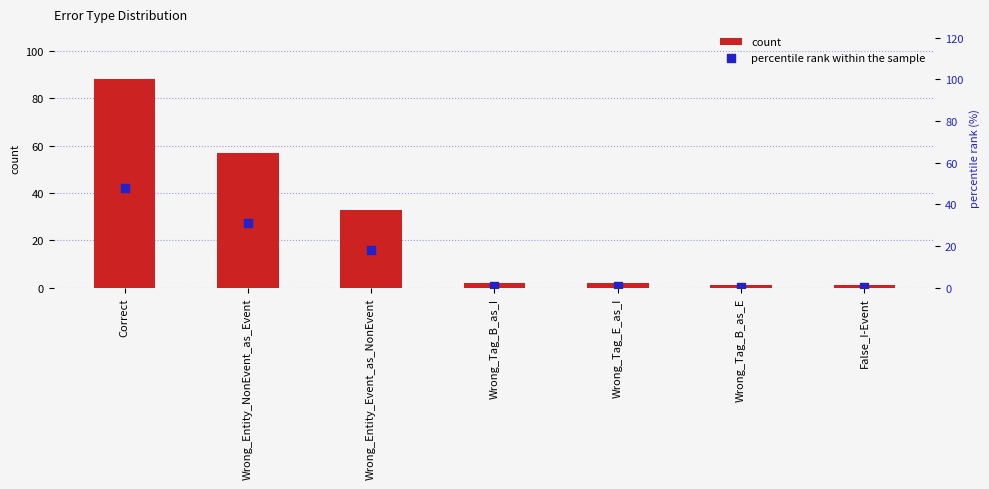

At how many categories does at least one series exceed 87?

1